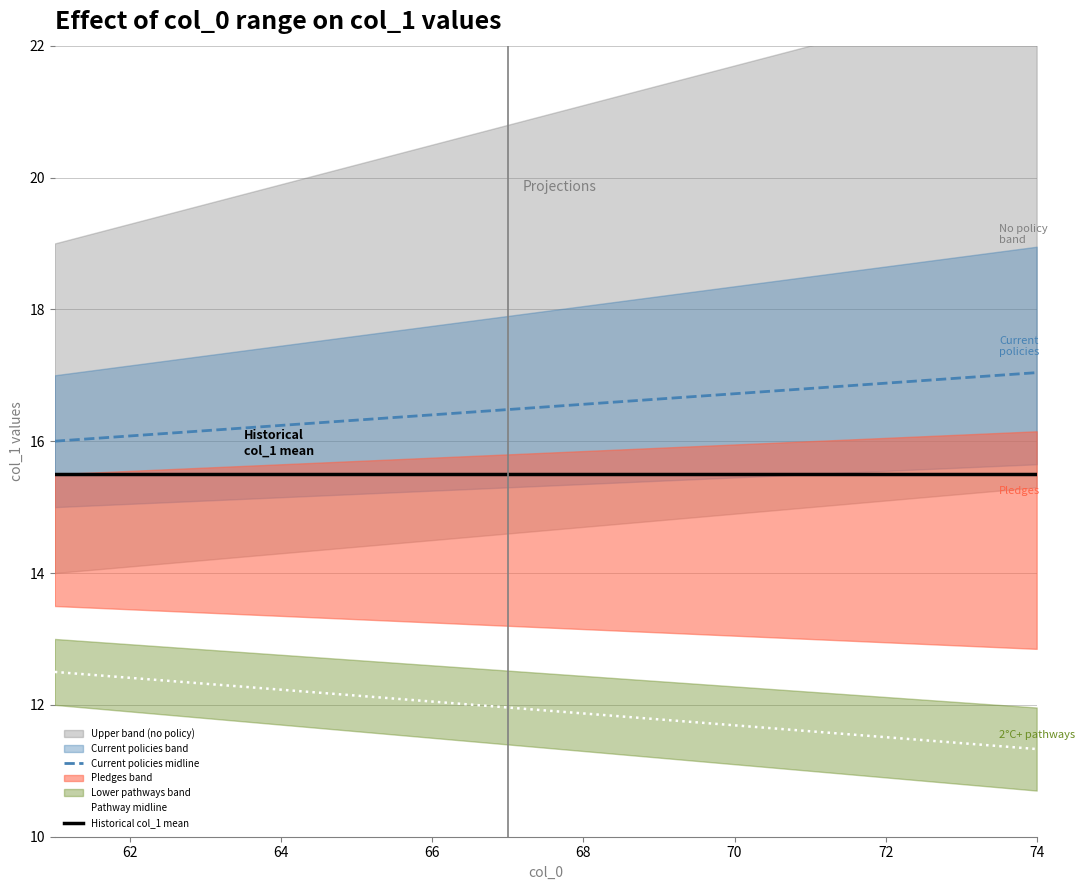

What is the sum of all Pathway midline values?

166.8